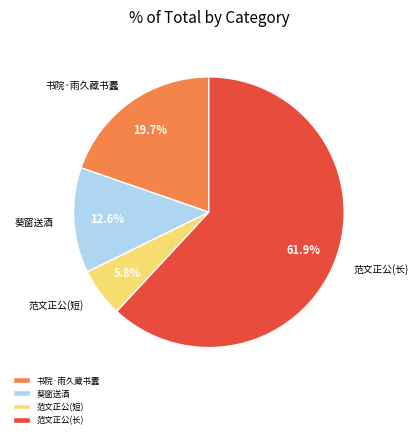

Which category has the biggest portion of the pie?

范文正公(长)